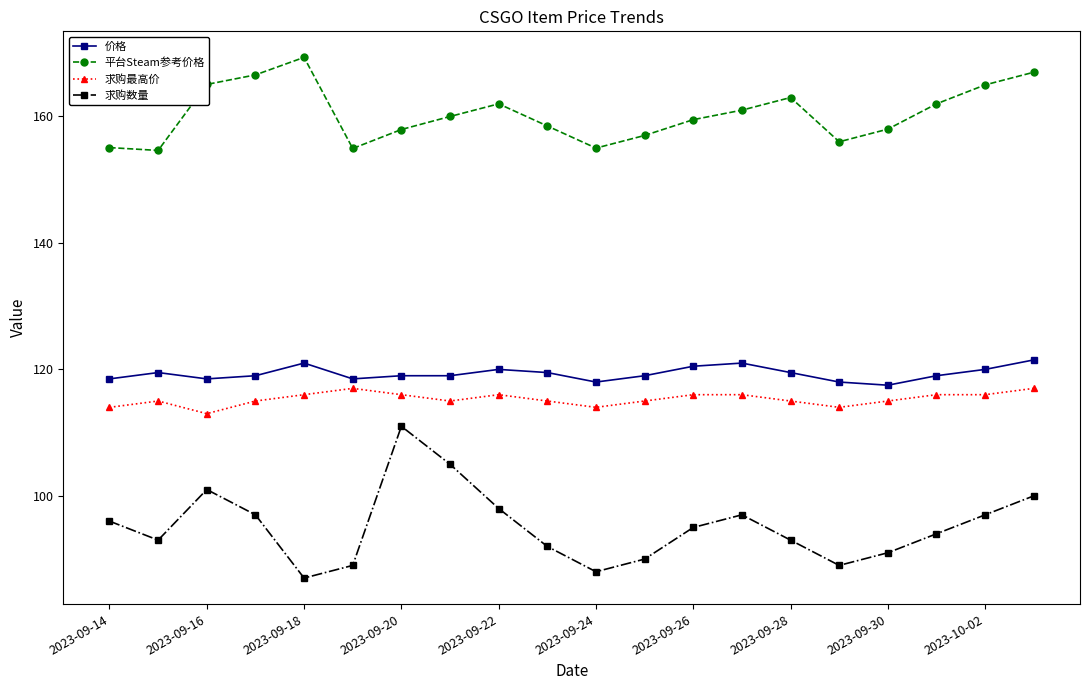

What is the value of the 平台Steam参考价格 point at the 7th from the left?

157.9